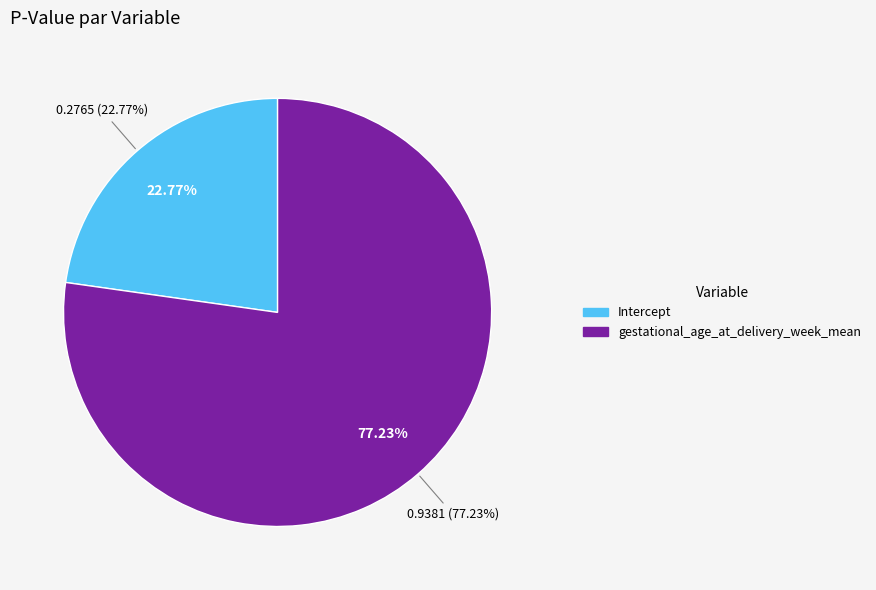

Which slice is the smallest?

Intercept